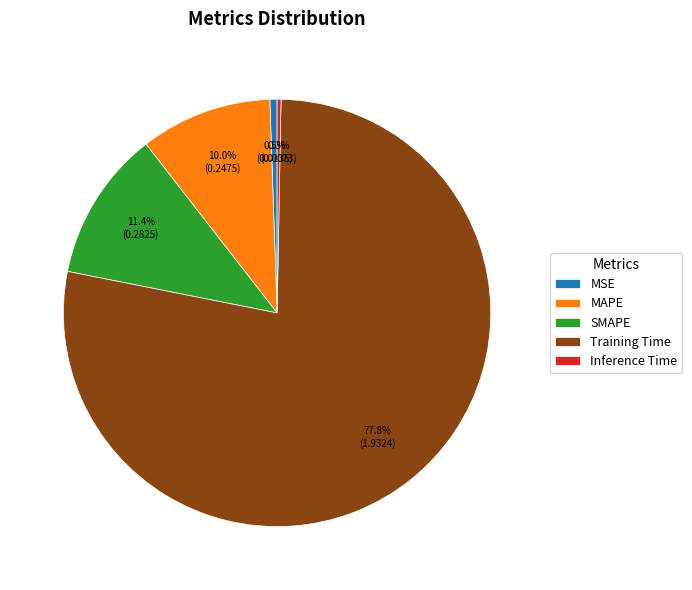

To the nearest percent, what is the difference between the MAPE and Training Time slice percentages?

68%